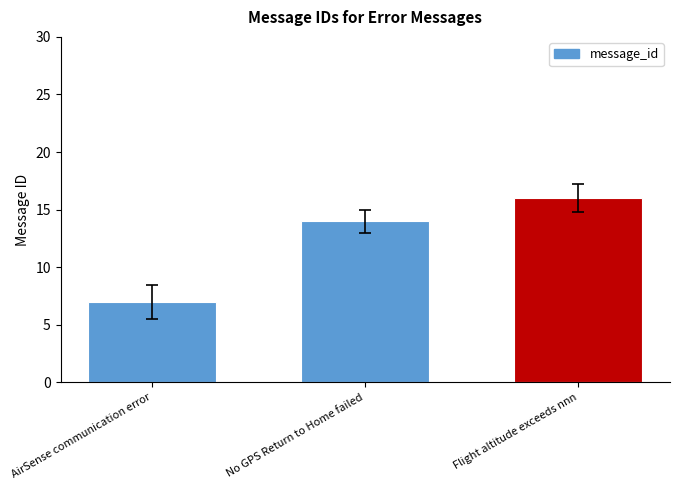

What is the difference between the values at AirSense communication error and No GPS Return to Home failed?

7